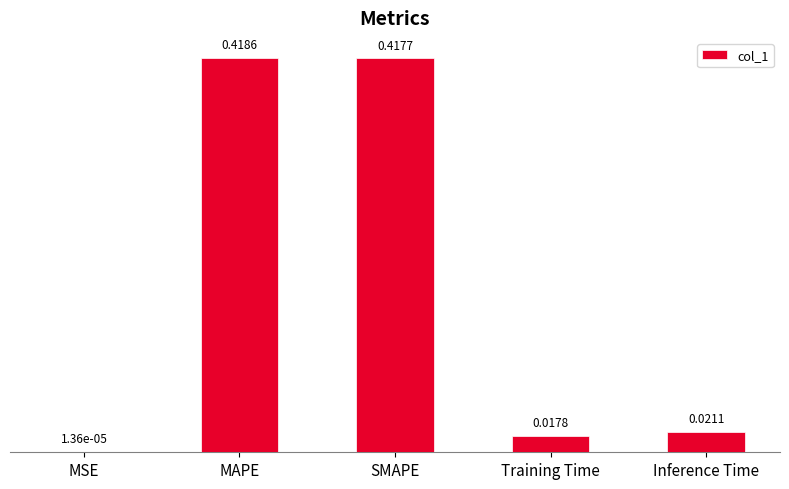

Which label corresponds to the largest value in the chart?

MAPE